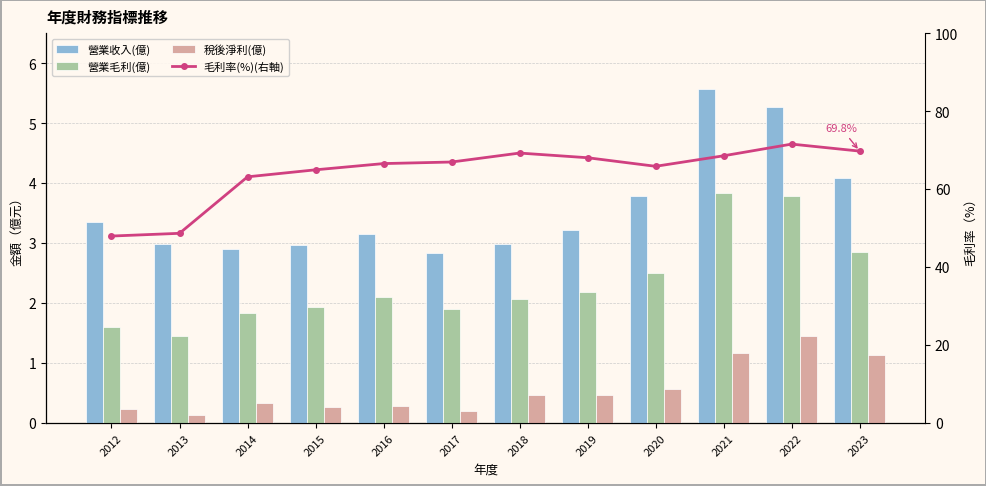

Reading left to right, list all the values displayed in this chart.

營業收入(億): 2012=3.4	2013=3.0	2014=2.9	2015=3.0	2016=3.1	2017=2.8	2018=3.0	2019=3.2	2020=3.8	2021=5.6	2022=5.3	2023=4.1
營業毛利(億): 2012=1.6	2013=1.5	2014=1.8	2015=1.9	2016=2.1	2017=1.9	2018=2.1	2019=2.2	2020=2.5	2021=3.8	2022=3.8	2023=2.9
稅後淨利(億): 2012=0.2	2013=0.1	2014=0.3	2015=0.3	2016=0.3	2017=0.2	2018=0.5	2019=0.5	2020=0.6	2021=1.2	2022=1.5	2023=1.1
毛利率(%)(右軸): 2012=48.0	2013=48.7	2014=63.2	2015=65.0	2016=66.6	2017=67.0	2018=69.3	2019=68.1	2020=65.9	2021=68.6	2022=71.6	2023=69.8